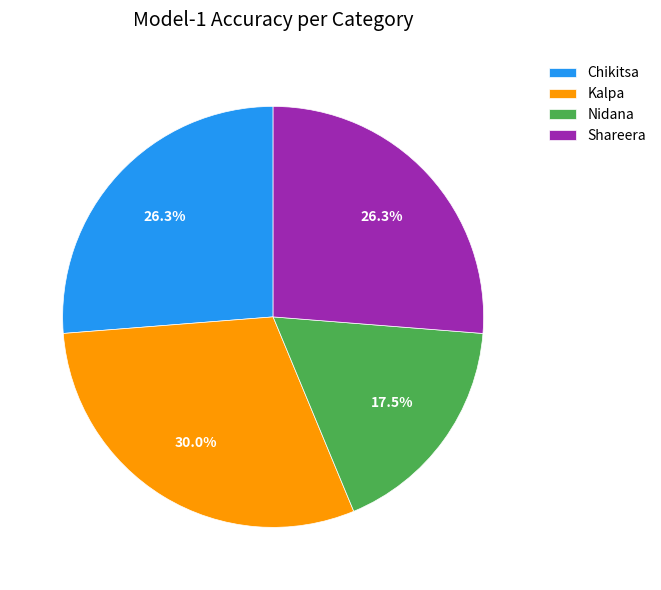

Is it true that Kalpa is 39% of the pie?

False